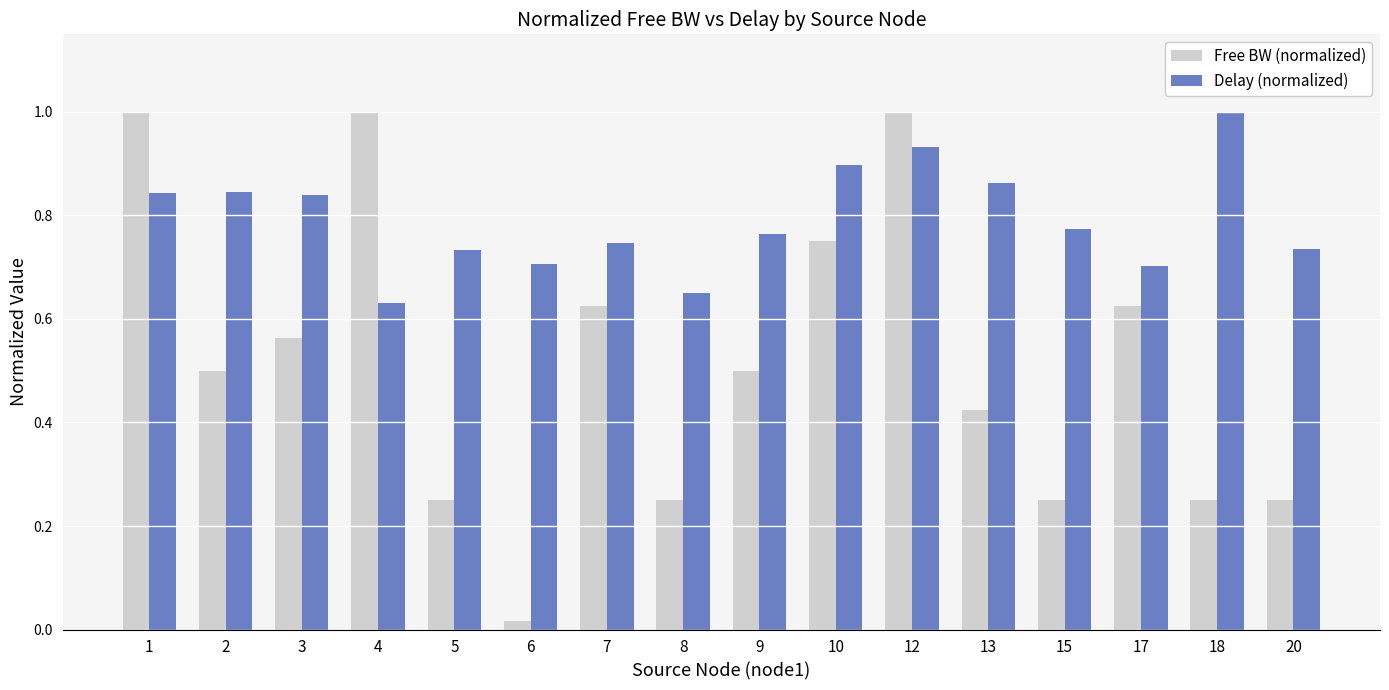

What are all the series names shown in the legend?

Free BW (normalized), Delay (normalized)